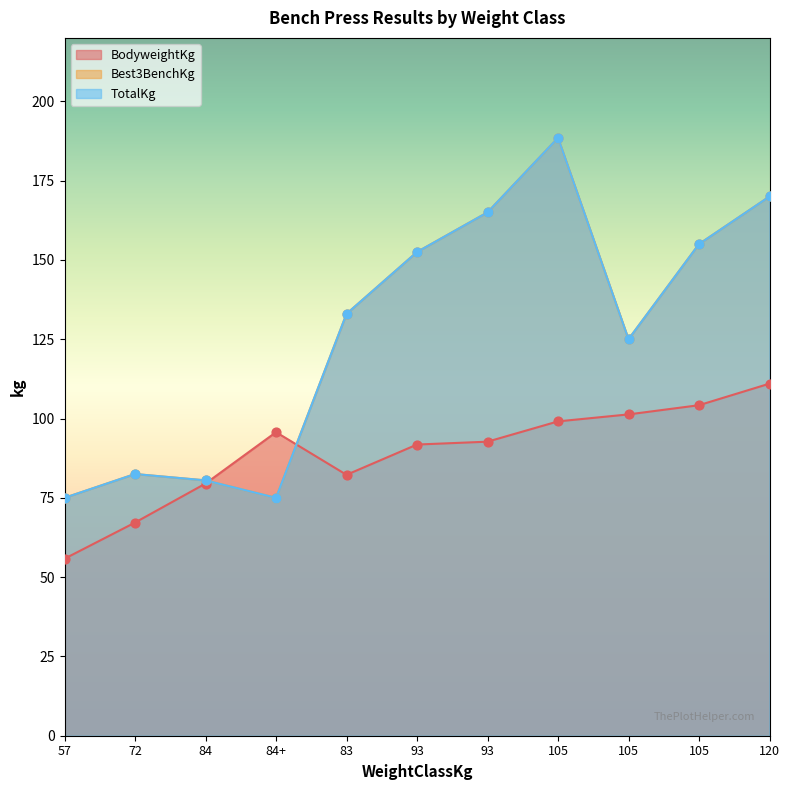

At which category is the sum across all series the highest?

105